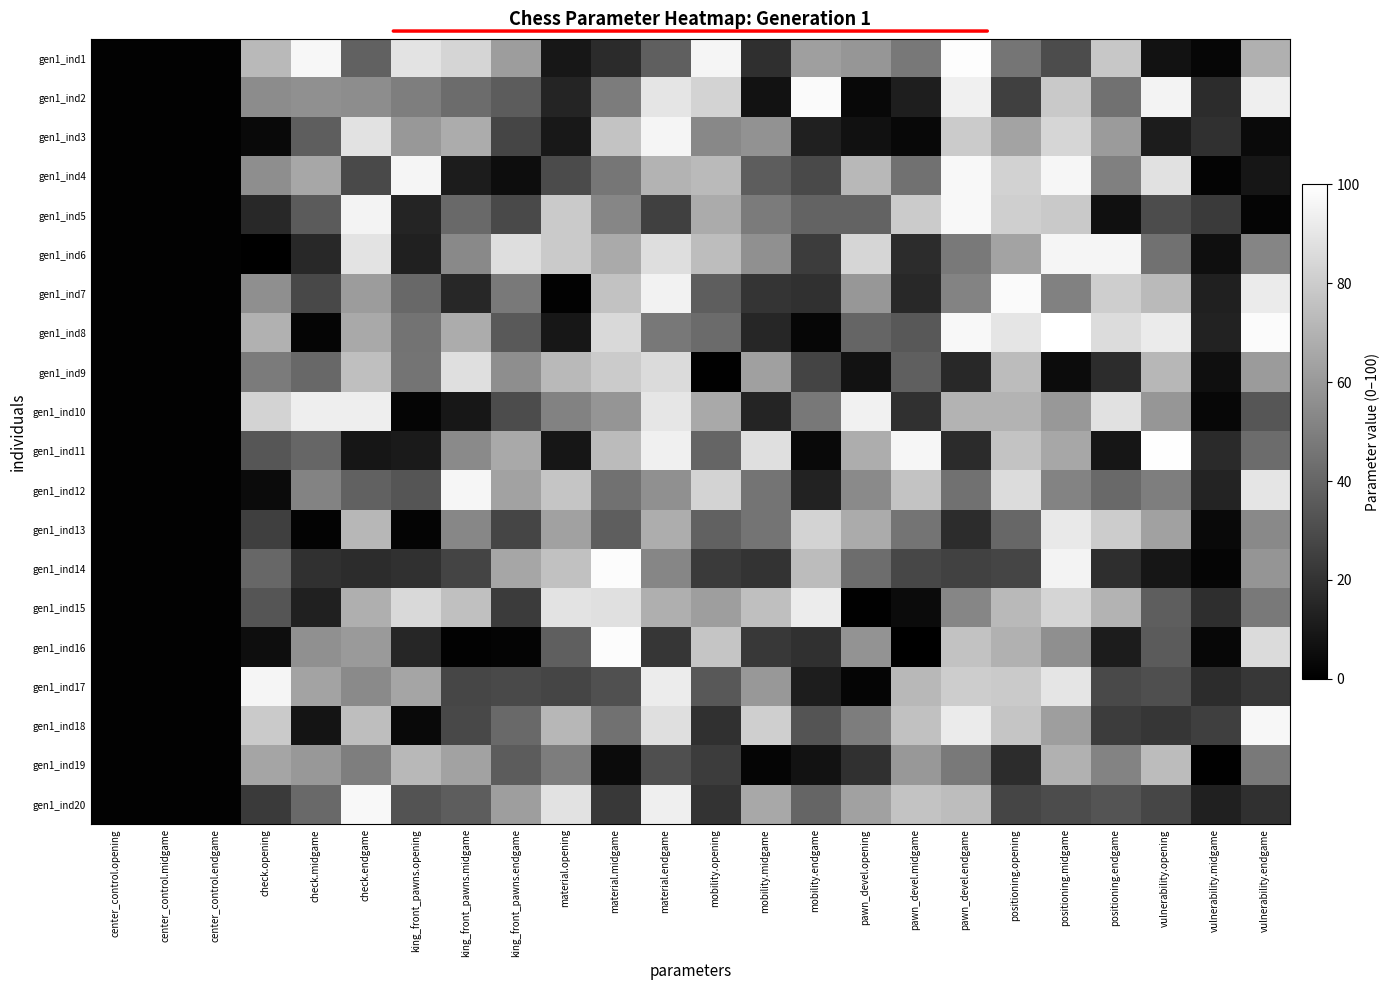

Which series changed the most between check.midgame and king_front_pawns.midgame?

gen1_ind10